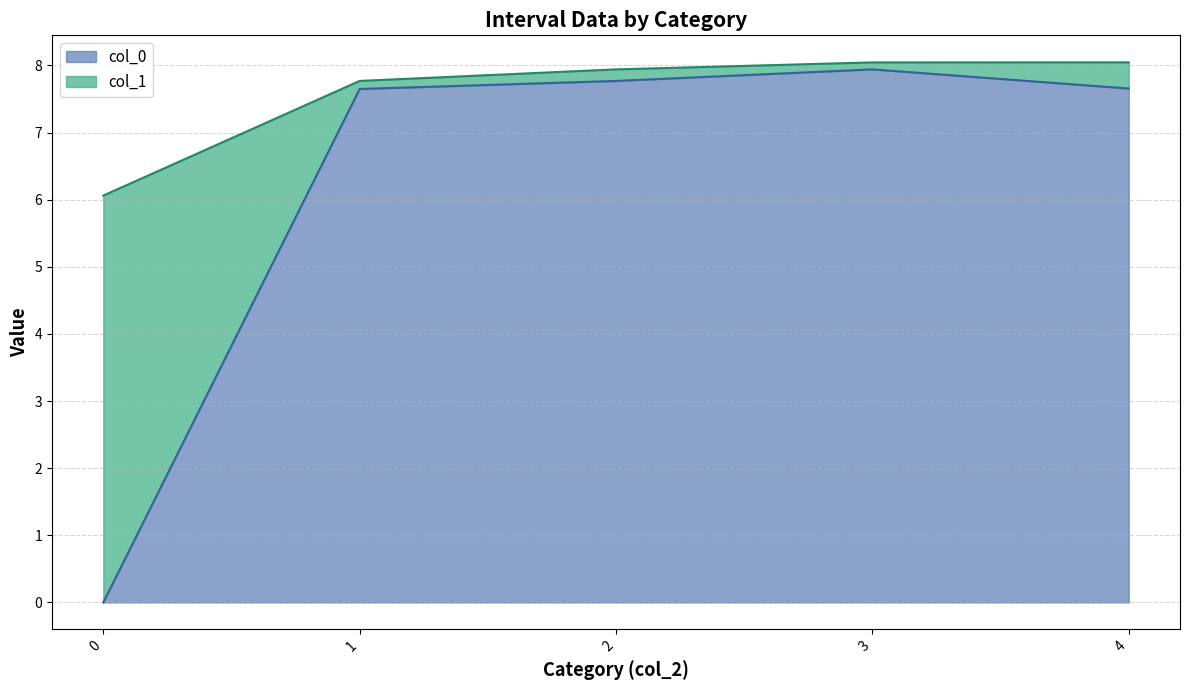

True or false: col_0 has a value of 12.3 at 1.

False